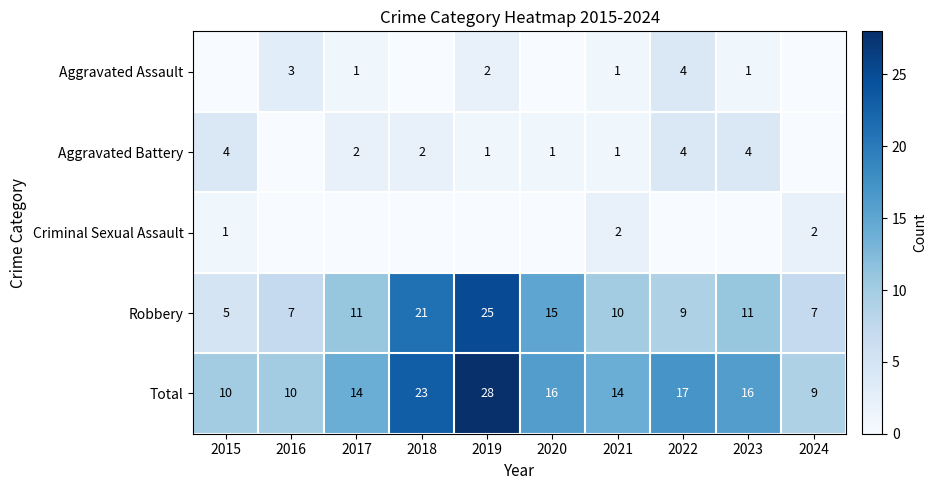

The value of Aggravated Assault at 2023 is 1. True or false?

True